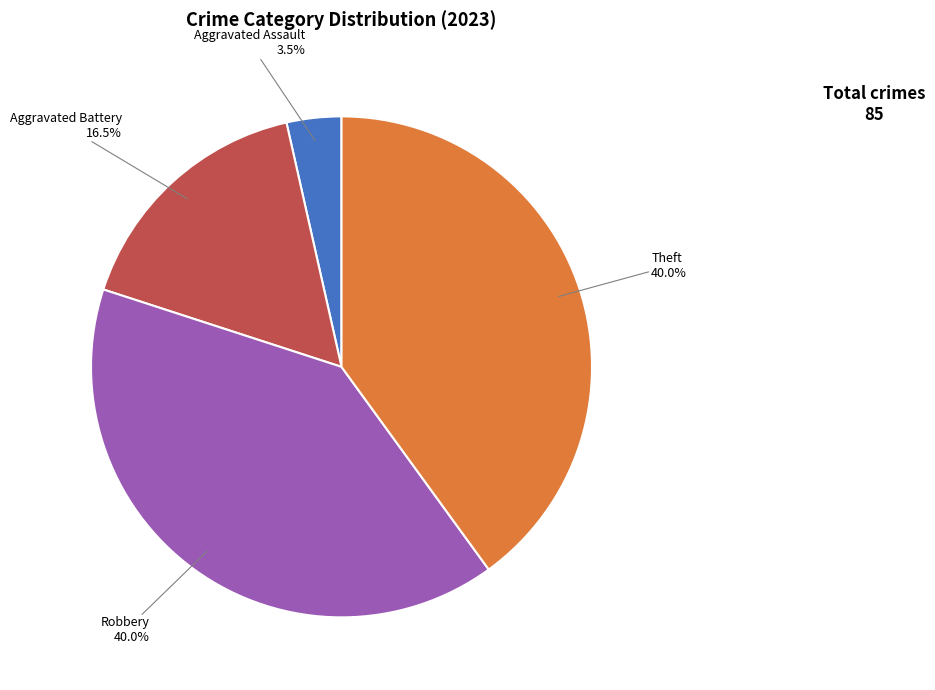

Does any single category account for the majority?

No